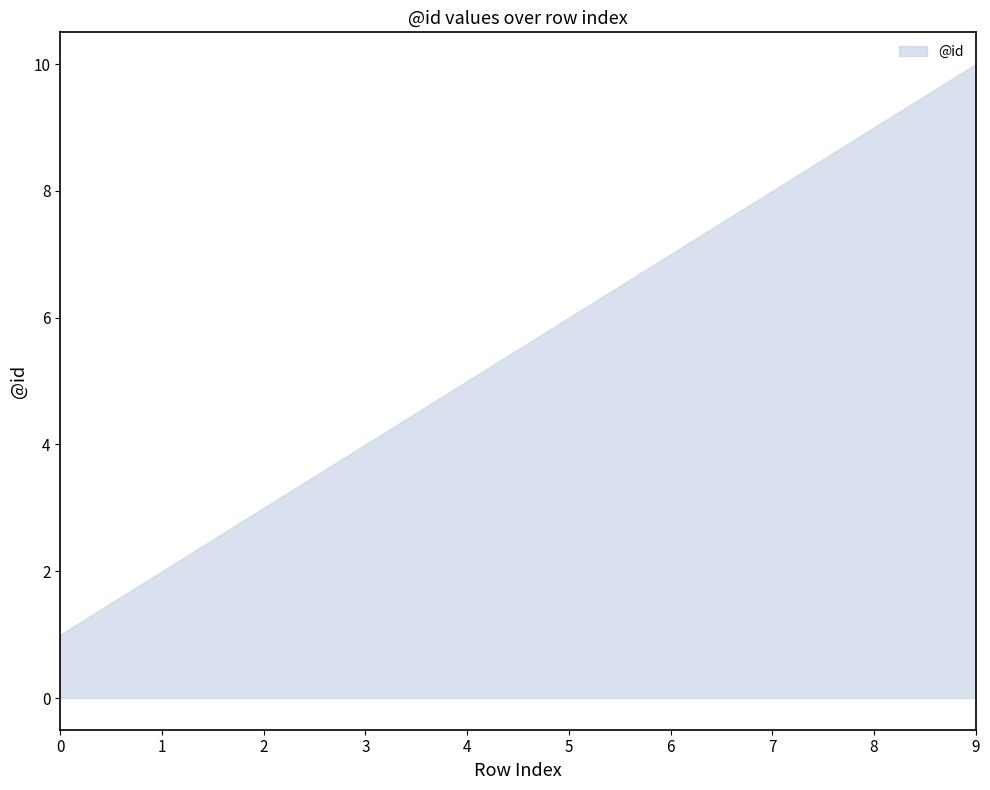

What is the difference between the values at 2 and 5?

3